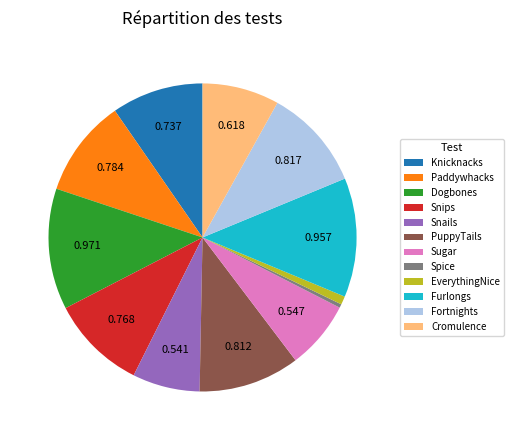

Between Paddywhacks and Sugar, which is larger?

Paddywhacks